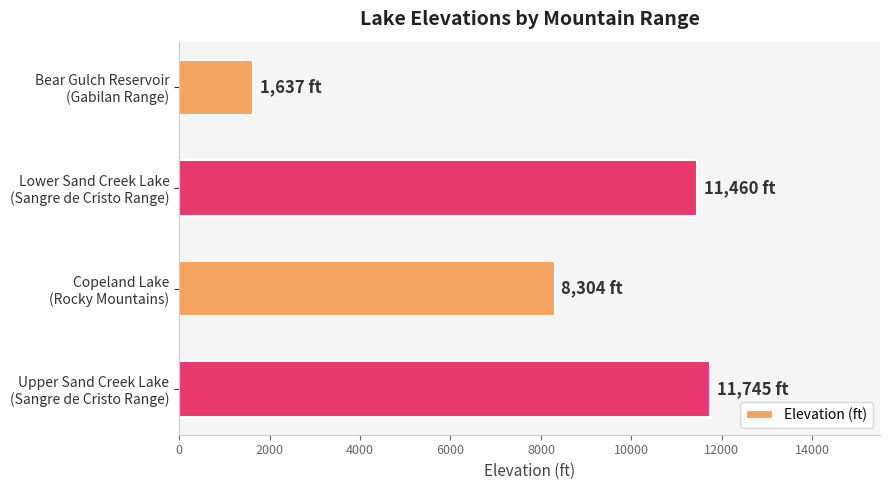

What is the sum of all values?

33146